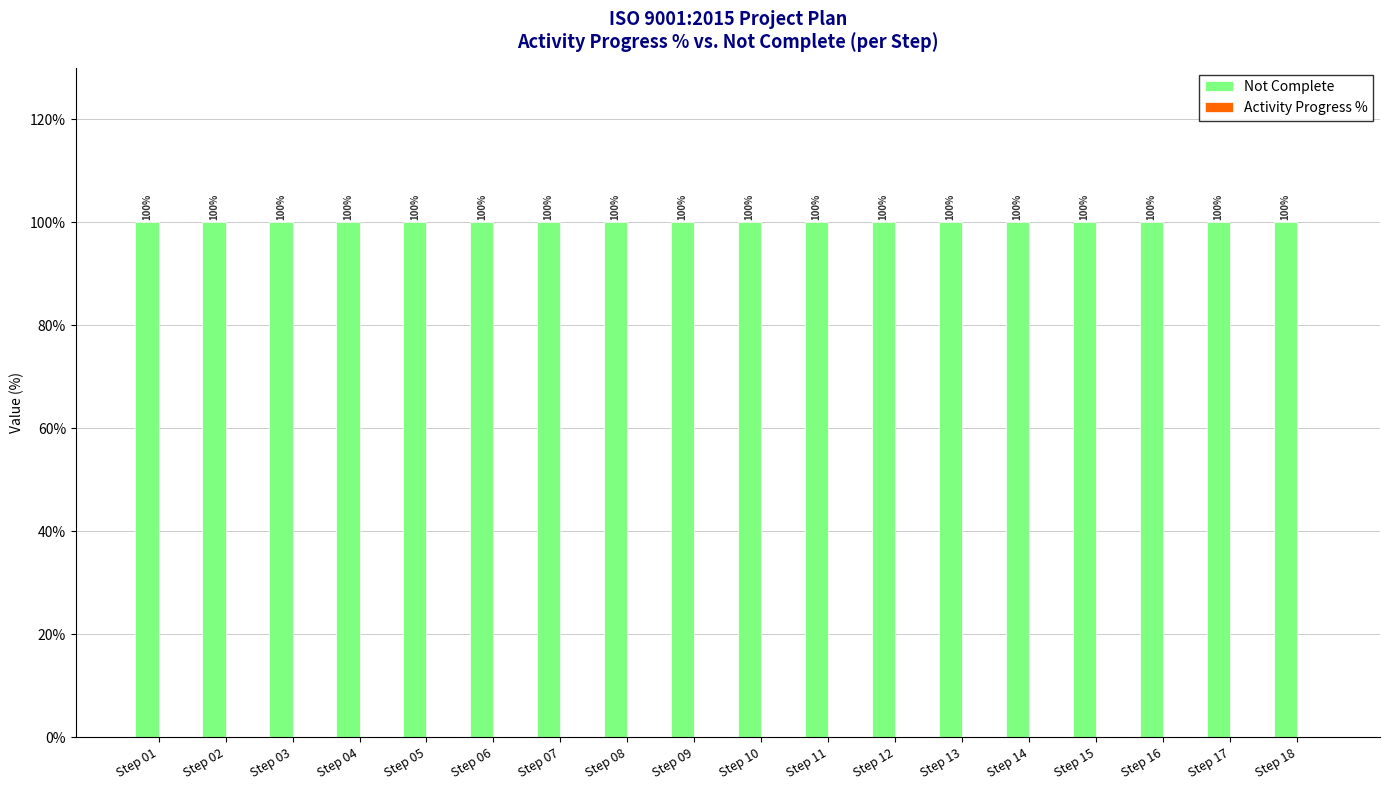

At which category is the sum across all series the highest?

Step 01